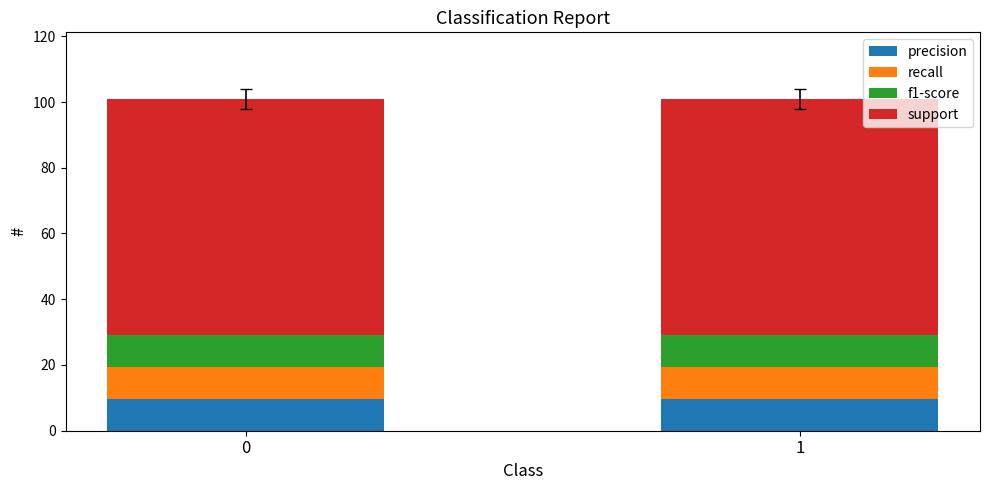

What are all the series names shown in the legend?

precision, recall, f1-score, support